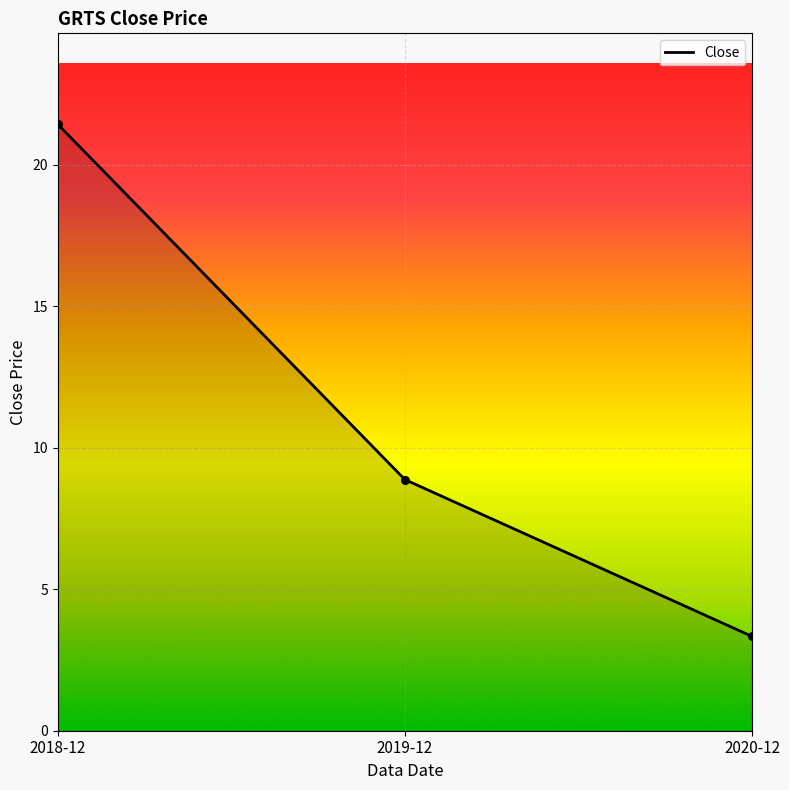

What is the change in value from 2018-12 to 2019-12?

-12.6